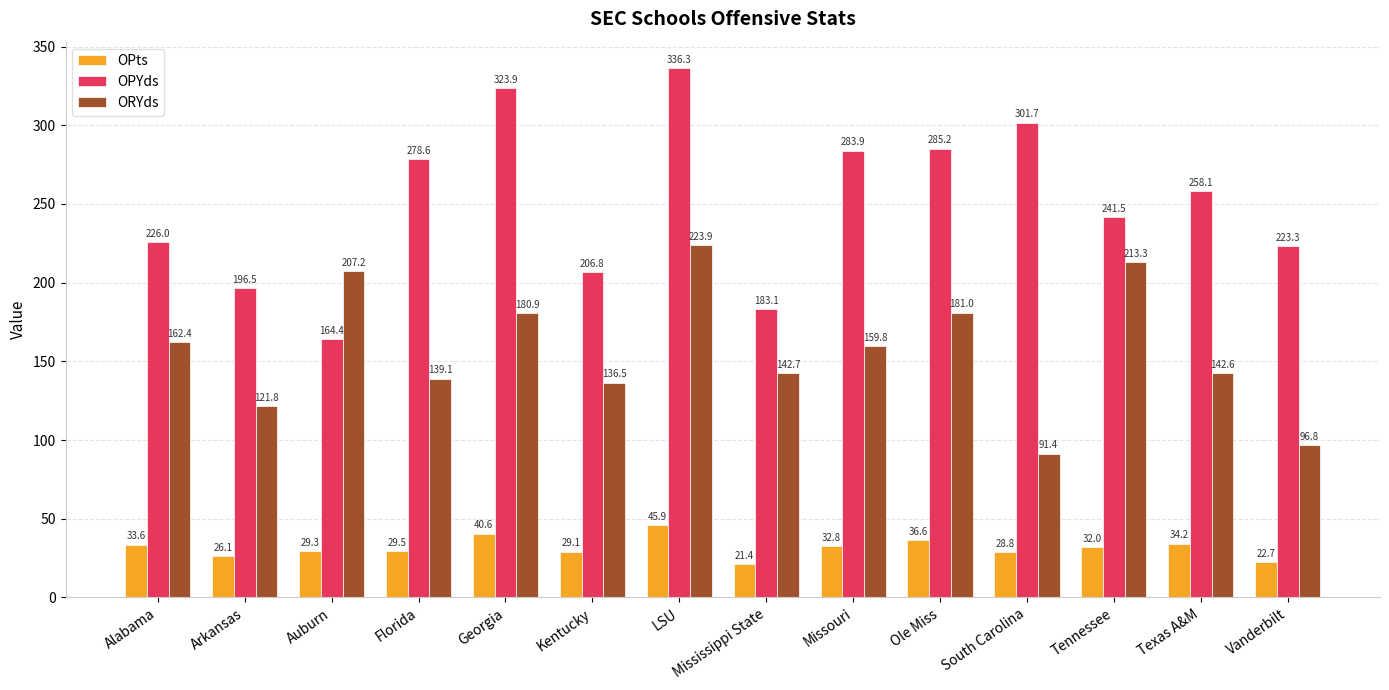

Which category has the lowest value in the OPYds series?

Auburn